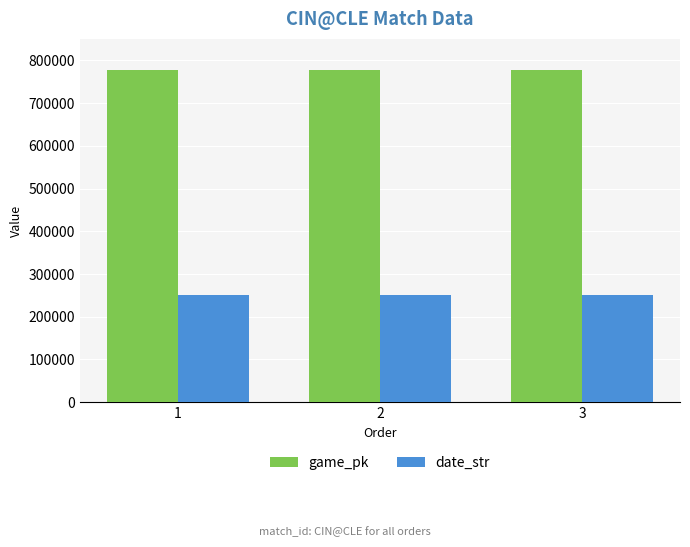

What is the highest value of the date_str series?

250611